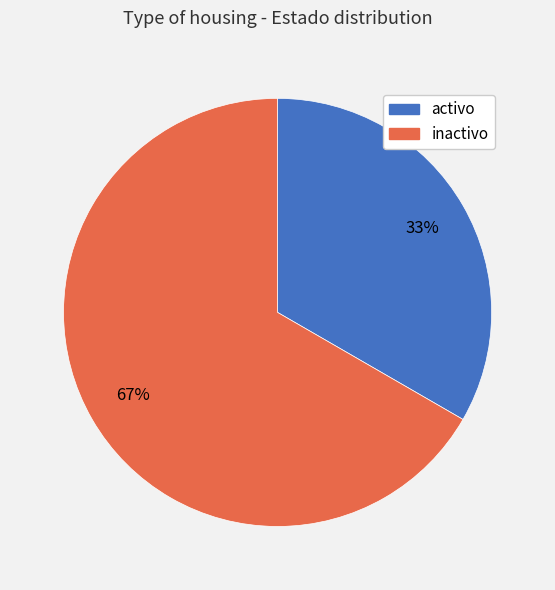

What percentage is the activo slice, to the nearest percent?

33%